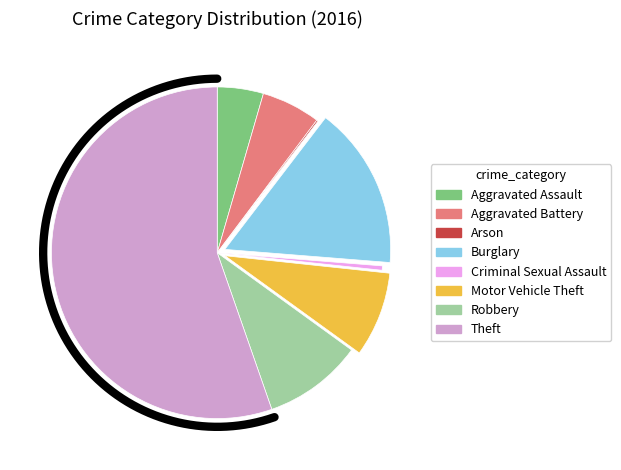

What is the change in value from Aggravated Assault to Robbery?

+37